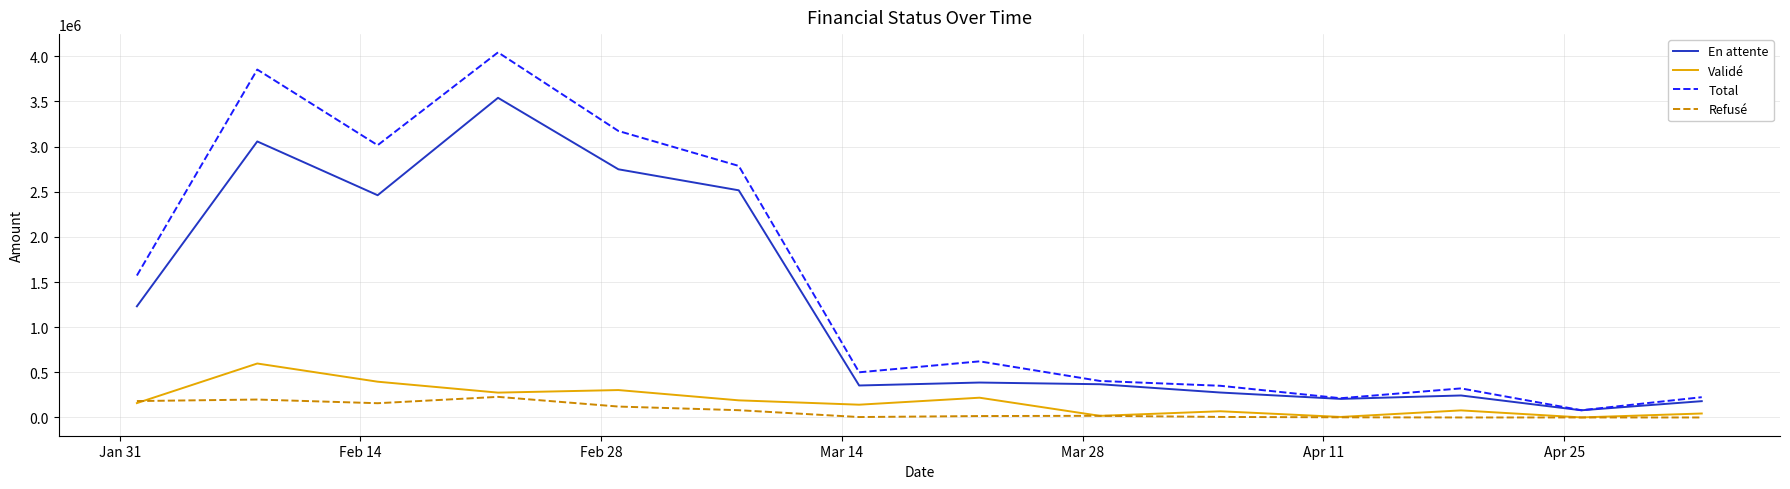

Rank the series by their maximum value, from lowest to highest.

Refusé, Validé, En attente, Total